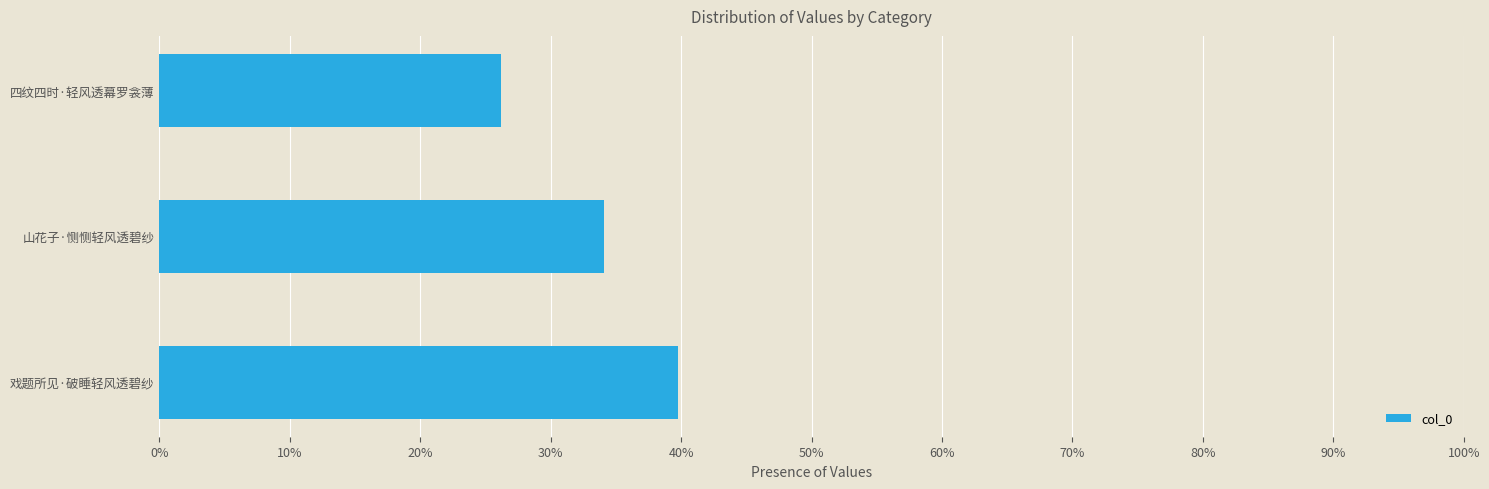

What is the maximum value shown in the chart?

0.4